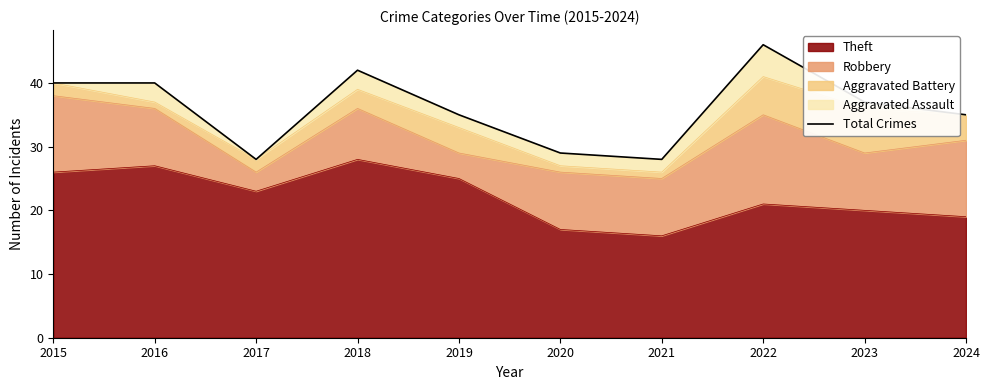

What is the difference between the maximum and second lowest values?

18